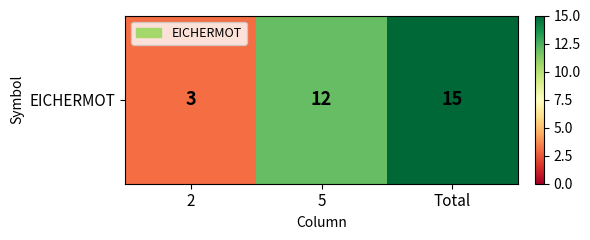

Reading left to right, transcribe all the data shown in this chart.

3	12	15